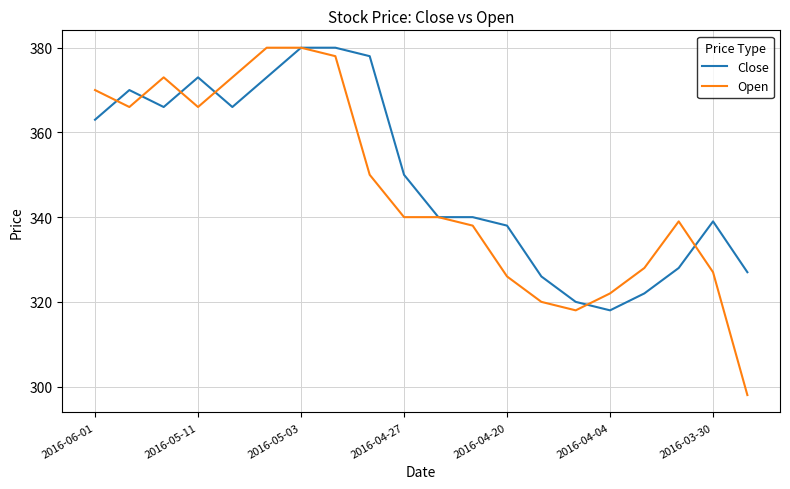

Which series has the largest range (max minus min)?

Open